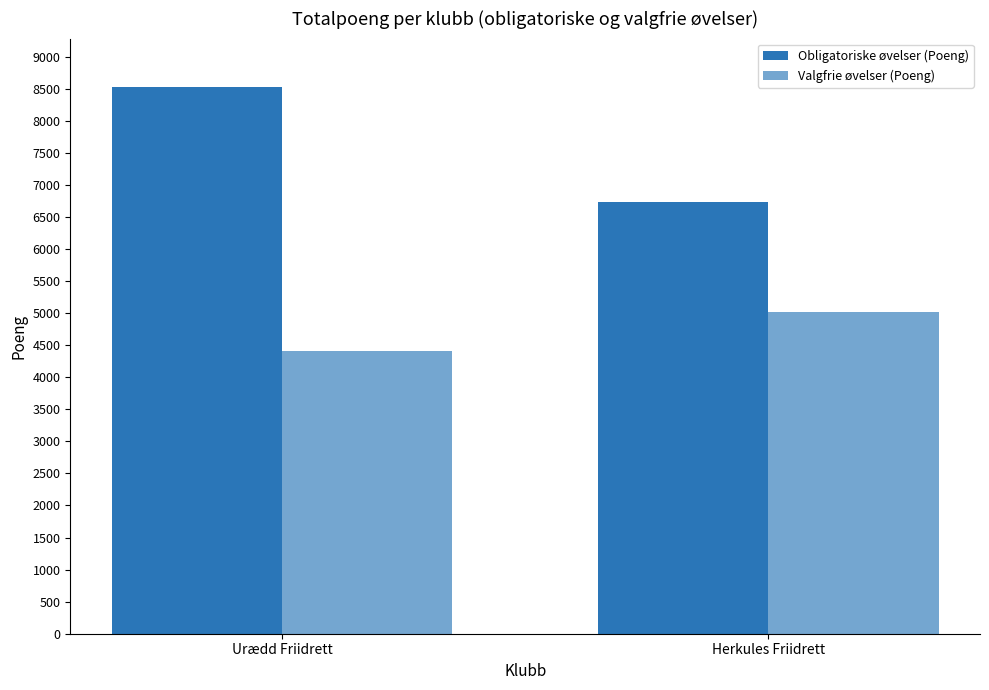

Where is Valgfrie øvelser (Poeng) nearest to the value 4715?

Urædd Friidrett